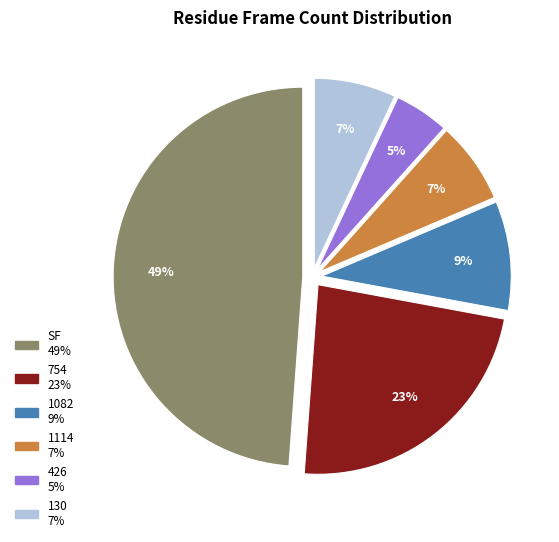

Does 1114 represent more than half of the total?

No